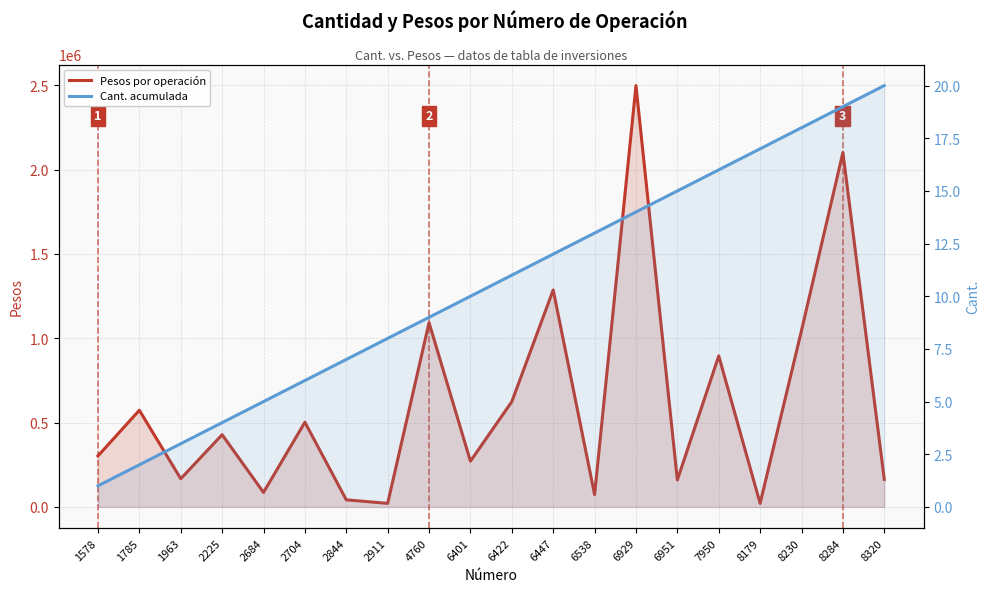

True or false: Cant. acumulada and Pesos por operación cross at least once.

False